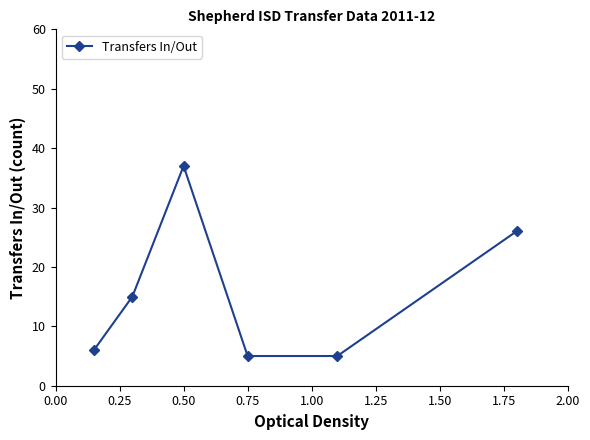

How many interior local peaks (higher than both neighbors) does the data have?

1